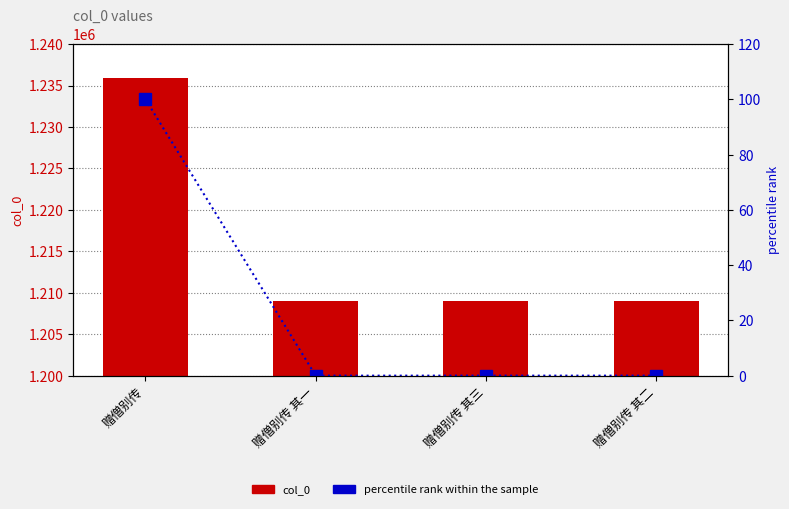

List the labels in order of percentile rank within the sample value, largest first.

赠僧别传, 赠僧别传 其三, 赠僧别传 其二, 赠僧别传 其一